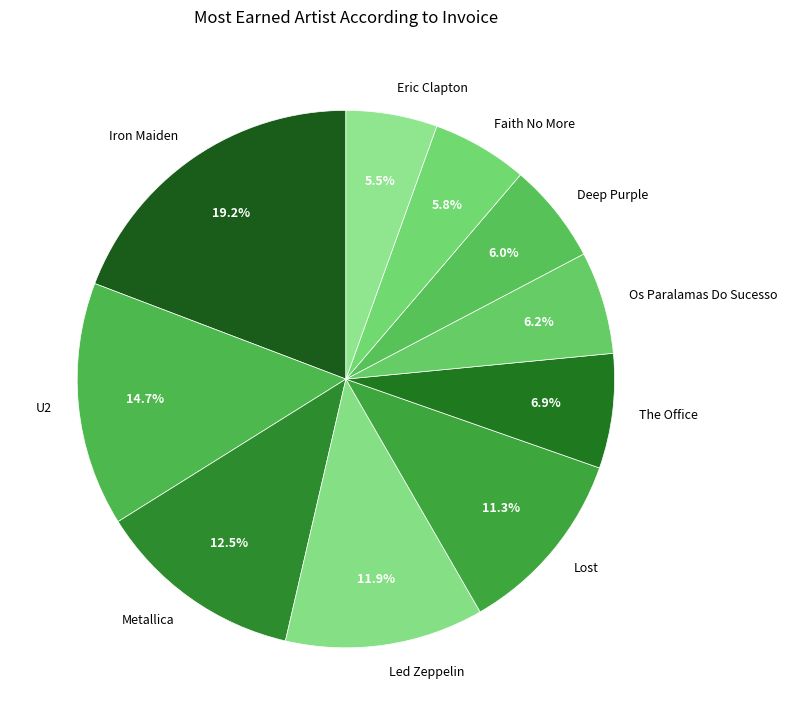

What is the ratio of the value at The Office to the value at U2?

0.5